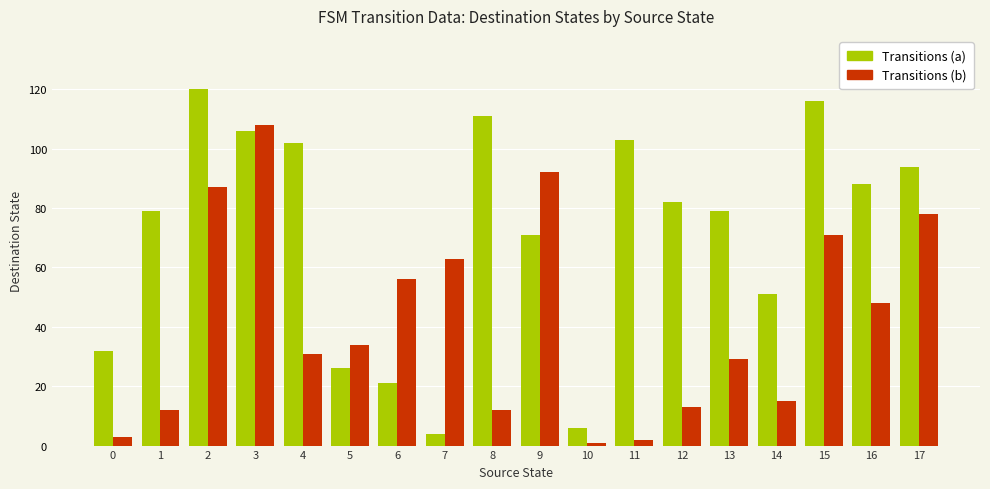

Which category has the highest value in the Transitions (b) series?

3